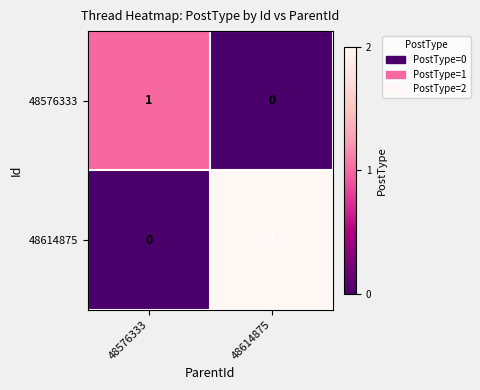

Where is 48576333 nearest to the value 0?

48614875